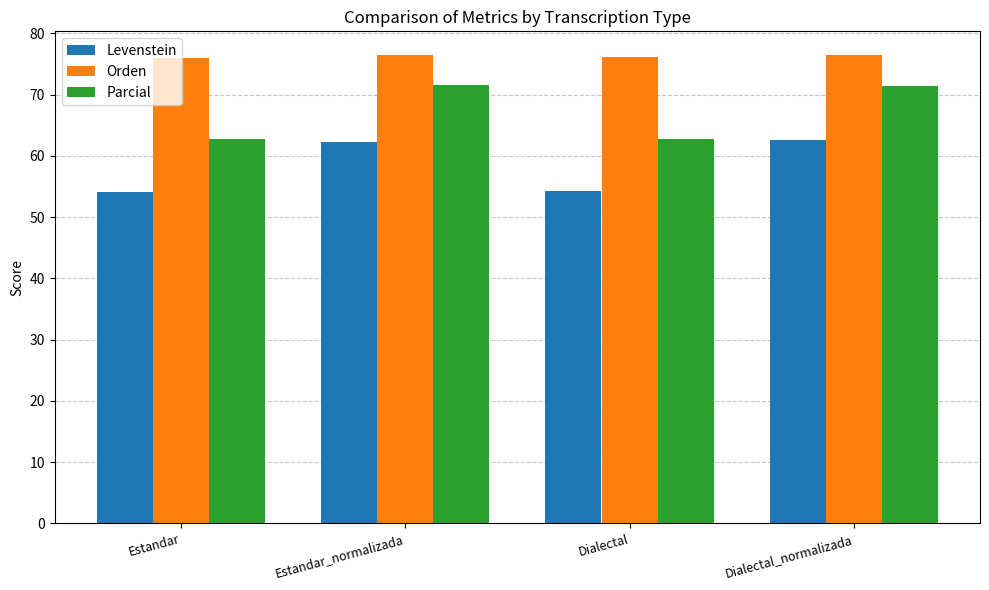

What is the total value across all series at Estandar_normalizada?

210.2